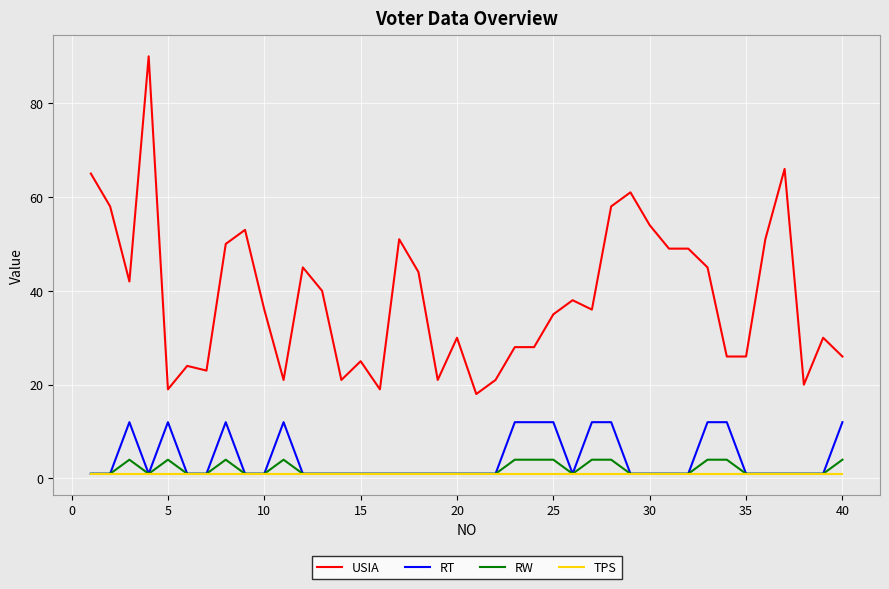

Does the chart display data point markers on the line(s)?

No